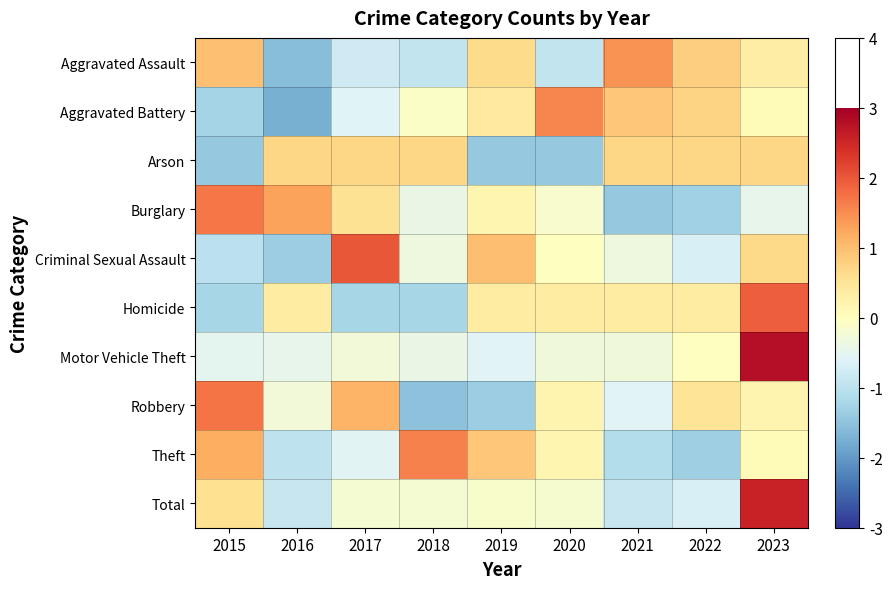

Between 2019 and 2015, which is larger?

2015